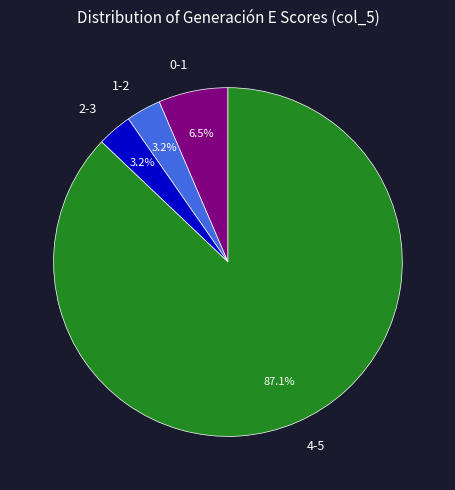

Is there a majority slice in this chart?

Yes